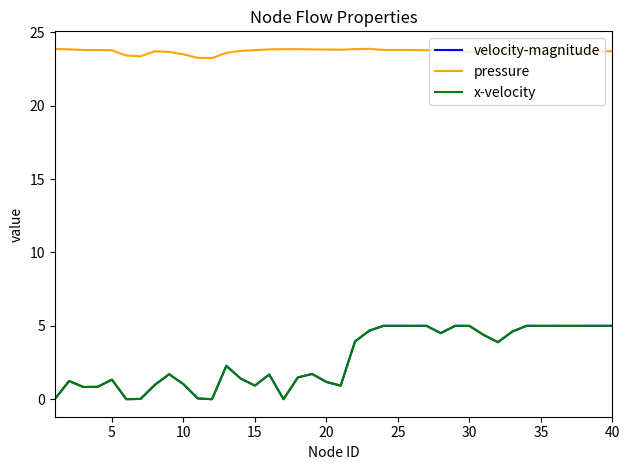

Which series has the largest total across all categories?

pressure